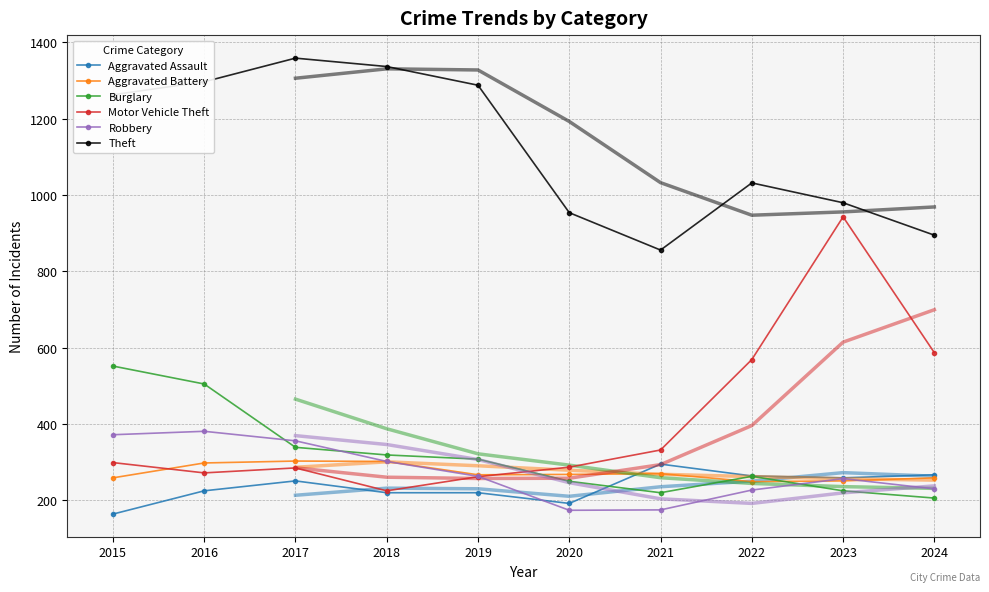

True or false: Motor Vehicle Theft has more than 2 points higher than both neighbors.

False